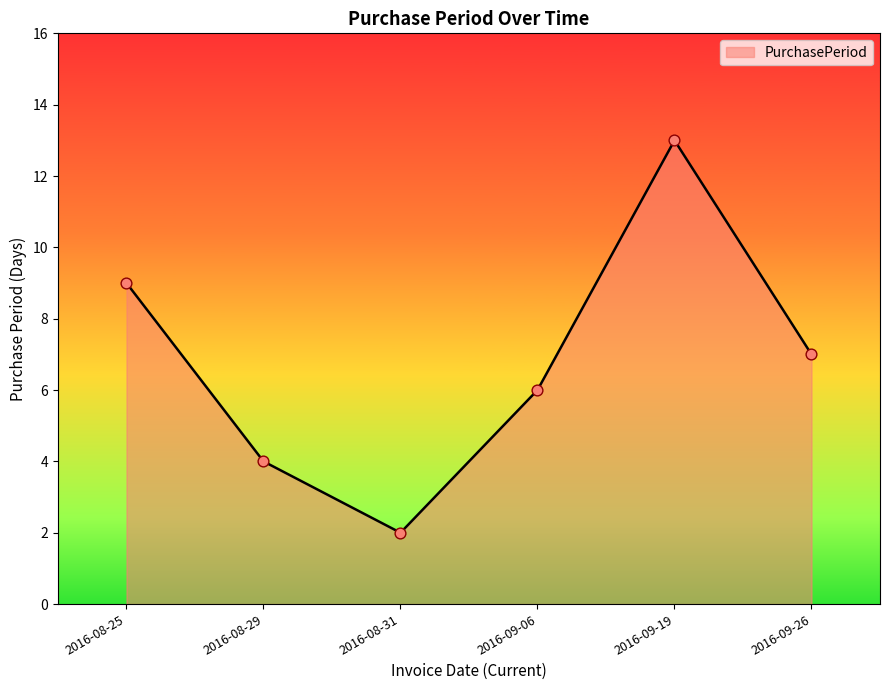

Which has a higher value, 2016-08-31 or 2016-09-06?

2016-09-06